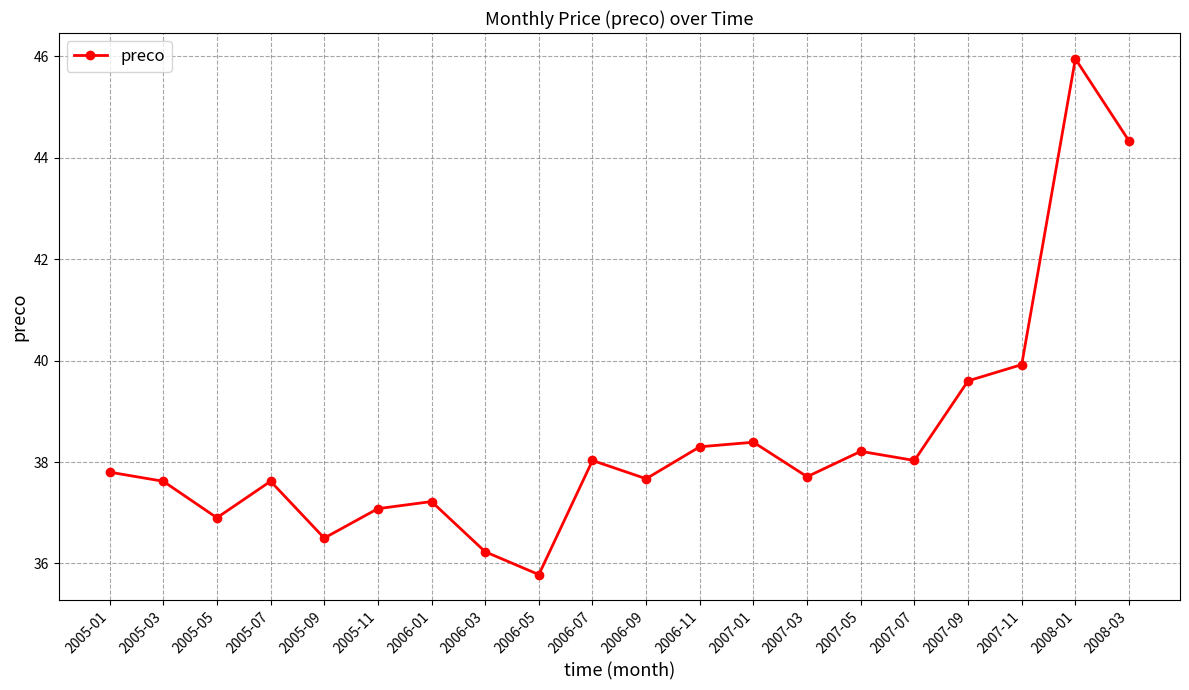

What is the difference between the maximum and second lowest values?

9.7